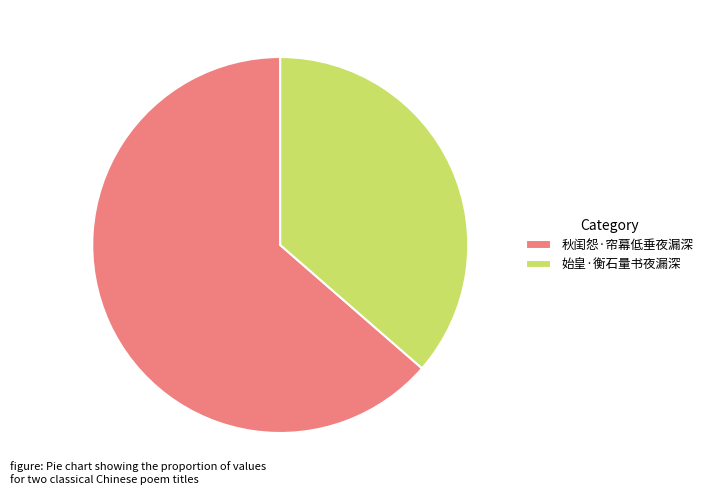

What is the smallest slice in the pie chart?

始皇·衡石量书夜漏深